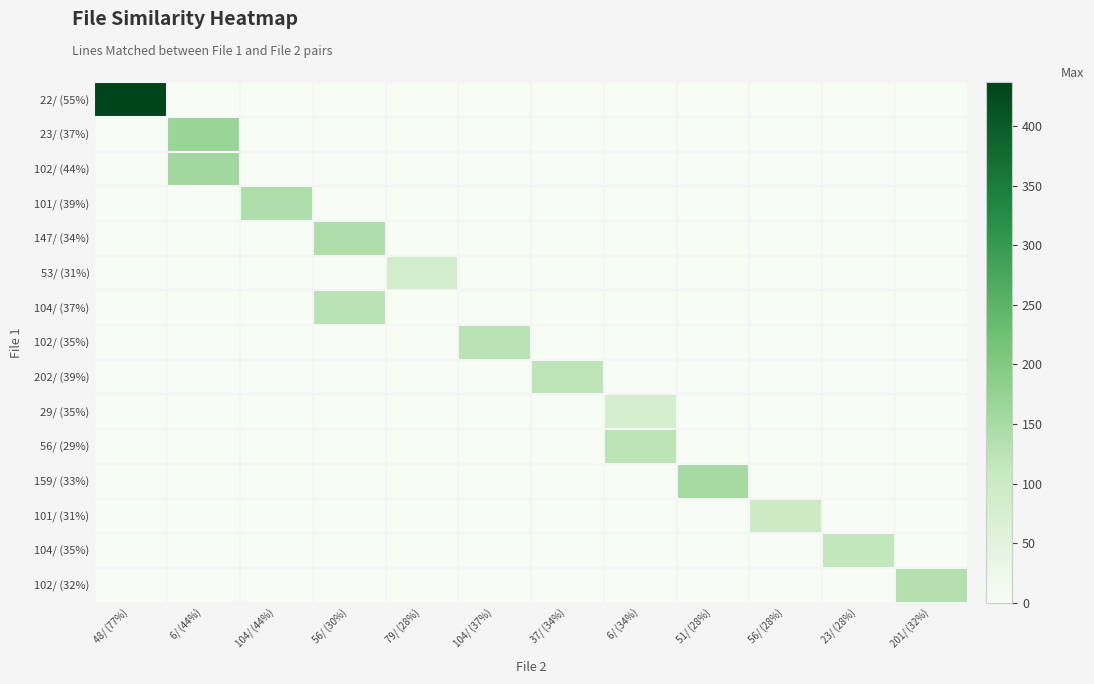

Reading left to right, what are all the values shown in this chart?

22/ (55%): 48/ (77%)=437	6/ (44%)=0	104/ (44%)=0	56/ (30%)=0	79/ (28%)=0	104/ (37%)=0	37/ (34%)=0	6/ (34%)=0	51/ (28%)=0	56/ (28%)=0	23/ (28%)=0	201/ (32%)=0
23/ (37%): 48/ (77%)=0	6/ (44%)=168	104/ (44%)=0	56/ (30%)=0	79/ (28%)=0	104/ (37%)=0	37/ (34%)=0	6/ (34%)=0	51/ (28%)=0	56/ (28%)=0	23/ (28%)=0	201/ (32%)=0
102/ (44%): 48/ (77%)=0	6/ (44%)=158	104/ (44%)=0	56/ (30%)=0	79/ (28%)=0	104/ (37%)=0	37/ (34%)=0	6/ (34%)=0	51/ (28%)=0	56/ (28%)=0	23/ (28%)=0	201/ (32%)=0
101/ (39%): 48/ (77%)=0	6/ (44%)=0	104/ (44%)=142	56/ (30%)=0	79/ (28%)=0	104/ (37%)=0	37/ (34%)=0	6/ (34%)=0	51/ (28%)=0	56/ (28%)=0	23/ (28%)=0	201/ (32%)=0
147/ (34%): 48/ (77%)=0	6/ (44%)=0	104/ (44%)=0	56/ (30%)=141	79/ (28%)=0	104/ (37%)=0	37/ (34%)=0	6/ (34%)=0	51/ (28%)=0	56/ (28%)=0	23/ (28%)=0	201/ (32%)=0
53/ (31%): 48/ (77%)=0	6/ (44%)=0	104/ (44%)=0	56/ (30%)=0	79/ (28%)=84	104/ (37%)=0	37/ (34%)=0	6/ (34%)=0	51/ (28%)=0	56/ (28%)=0	23/ (28%)=0	201/ (32%)=0
104/ (37%): 48/ (77%)=0	6/ (44%)=0	104/ (44%)=0	56/ (30%)=127	79/ (28%)=0	104/ (37%)=0	37/ (34%)=0	6/ (34%)=0	51/ (28%)=0	56/ (28%)=0	23/ (28%)=0	201/ (32%)=0
102/ (35%): 48/ (77%)=0	6/ (44%)=0	104/ (44%)=0	56/ (30%)=0	79/ (28%)=0	104/ (37%)=125	37/ (34%)=0	6/ (34%)=0	51/ (28%)=0	56/ (28%)=0	23/ (28%)=0	201/ (32%)=0
202/ (39%): 48/ (77%)=0	6/ (44%)=0	104/ (44%)=0	56/ (30%)=0	79/ (28%)=0	104/ (37%)=0	37/ (34%)=120	6/ (34%)=0	51/ (28%)=0	56/ (28%)=0	23/ (28%)=0	201/ (32%)=0
29/ (35%): 48/ (77%)=0	6/ (44%)=0	104/ (44%)=0	56/ (30%)=0	79/ (28%)=0	104/ (37%)=0	37/ (34%)=0	6/ (34%)=79	51/ (28%)=0	56/ (28%)=0	23/ (28%)=0	201/ (32%)=0
56/ (29%): 48/ (77%)=0	6/ (44%)=0	104/ (44%)=0	56/ (30%)=0	79/ (28%)=0	104/ (37%)=0	37/ (34%)=0	6/ (34%)=124	51/ (28%)=0	56/ (28%)=0	23/ (28%)=0	201/ (32%)=0
159/ (33%): 48/ (77%)=0	6/ (44%)=0	104/ (44%)=0	56/ (30%)=0	79/ (28%)=0	104/ (37%)=0	37/ (34%)=0	6/ (34%)=0	51/ (28%)=151	56/ (28%)=0	23/ (28%)=0	201/ (32%)=0
101/ (31%): 48/ (77%)=0	6/ (44%)=0	104/ (44%)=0	56/ (30%)=0	79/ (28%)=0	104/ (37%)=0	37/ (34%)=0	6/ (34%)=0	51/ (28%)=0	56/ (28%)=99	23/ (28%)=0	201/ (32%)=0
104/ (35%): 48/ (77%)=0	6/ (44%)=0	104/ (44%)=0	56/ (30%)=0	79/ (28%)=0	104/ (37%)=0	37/ (34%)=0	6/ (34%)=0	51/ (28%)=0	56/ (28%)=0	23/ (28%)=115	201/ (32%)=0
102/ (32%): 48/ (77%)=0	6/ (44%)=0	104/ (44%)=0	56/ (30%)=0	79/ (28%)=0	104/ (37%)=0	37/ (34%)=0	6/ (34%)=0	51/ (28%)=0	56/ (28%)=0	23/ (28%)=0	201/ (32%)=134